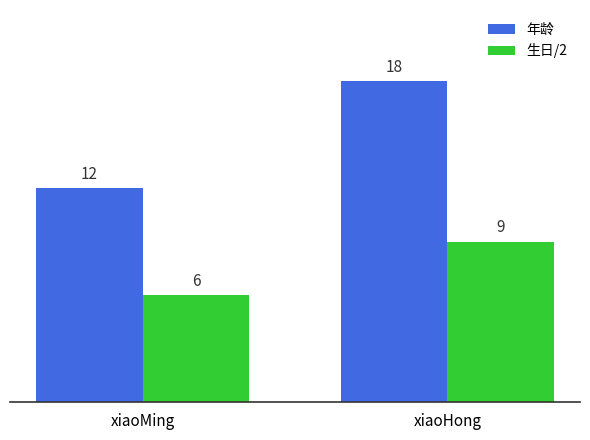

What is the label of the 2nd bar from the left?

xiaoHong